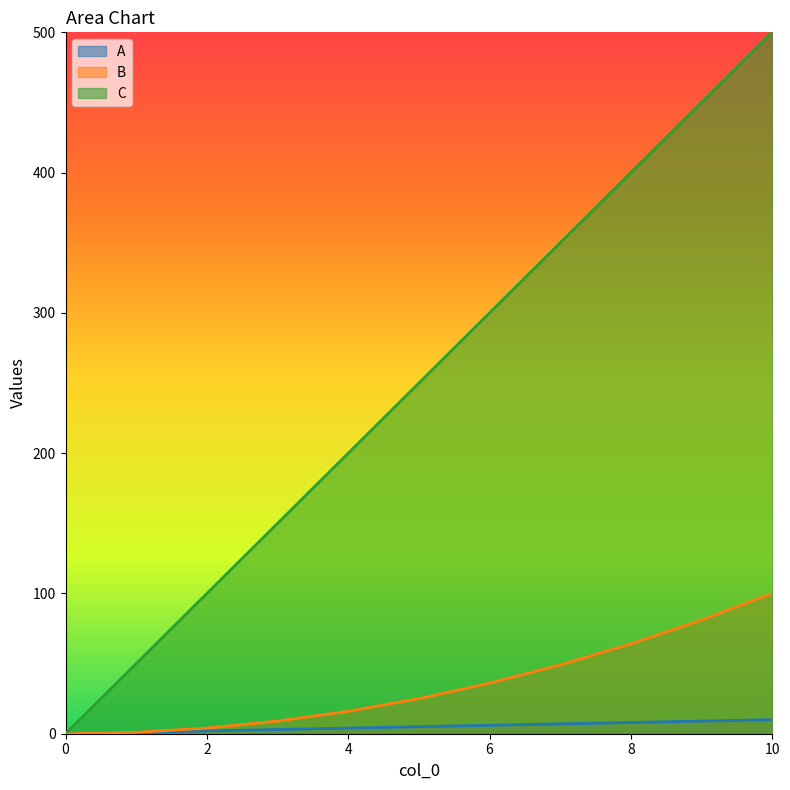

Which category has the highest value in the C series?

10